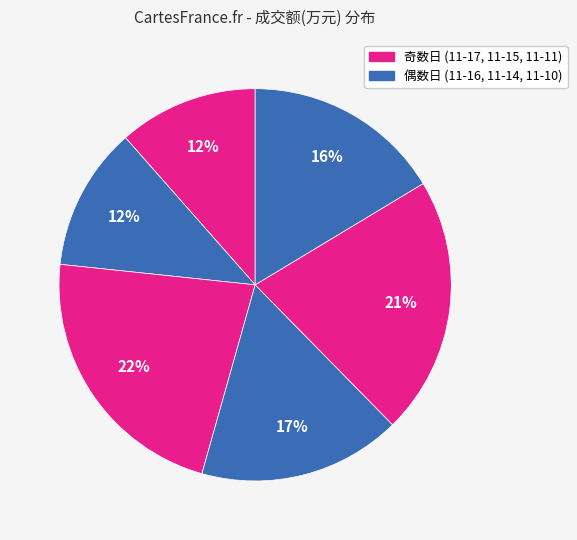

Which slice is the largest?

2022-11-15